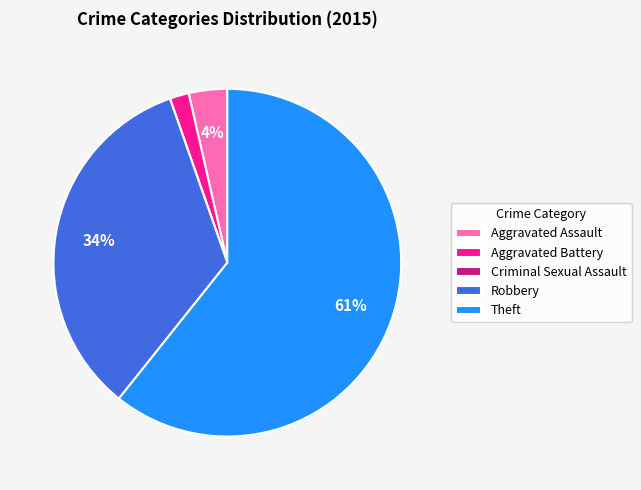

Do Theft and Robbery together represent more than half of the pie?

Yes